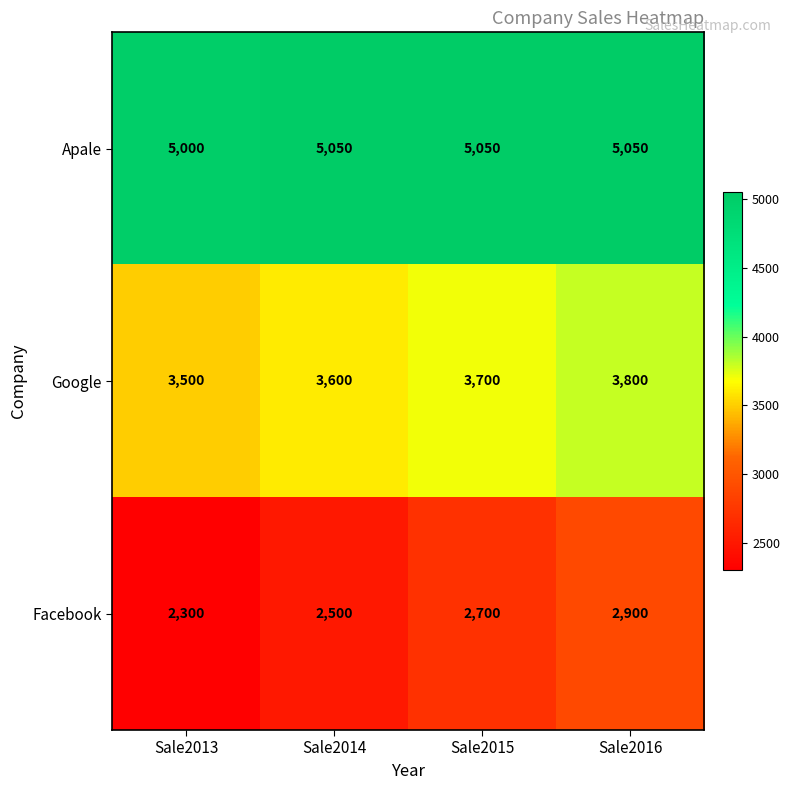

What is the greatest value displayed?

5050